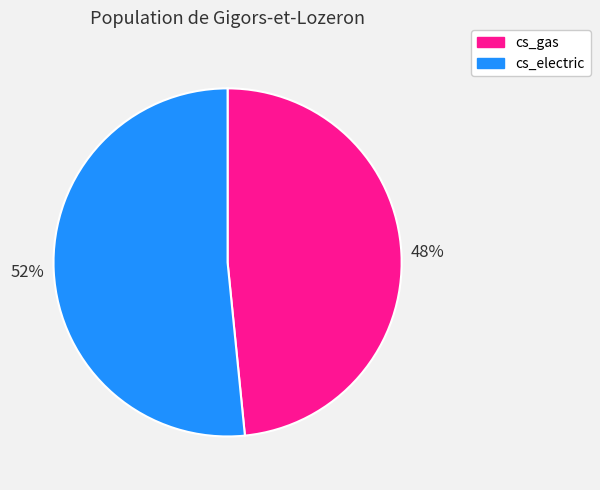

Which category has the smallest portion of the pie?

cs_gas